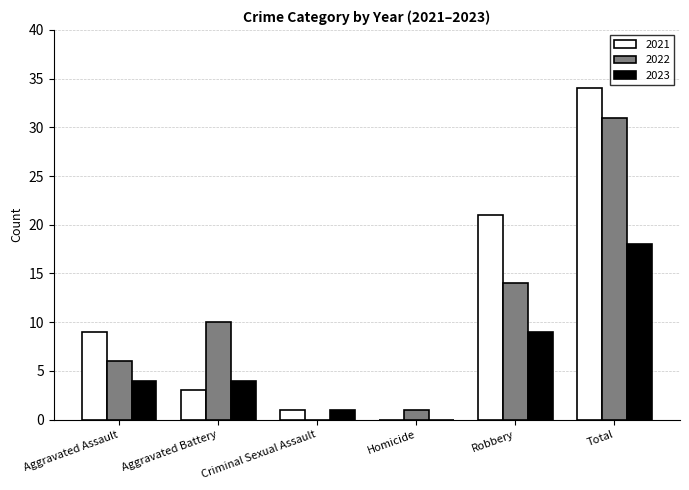

Does the chart contain stacked bars?

No